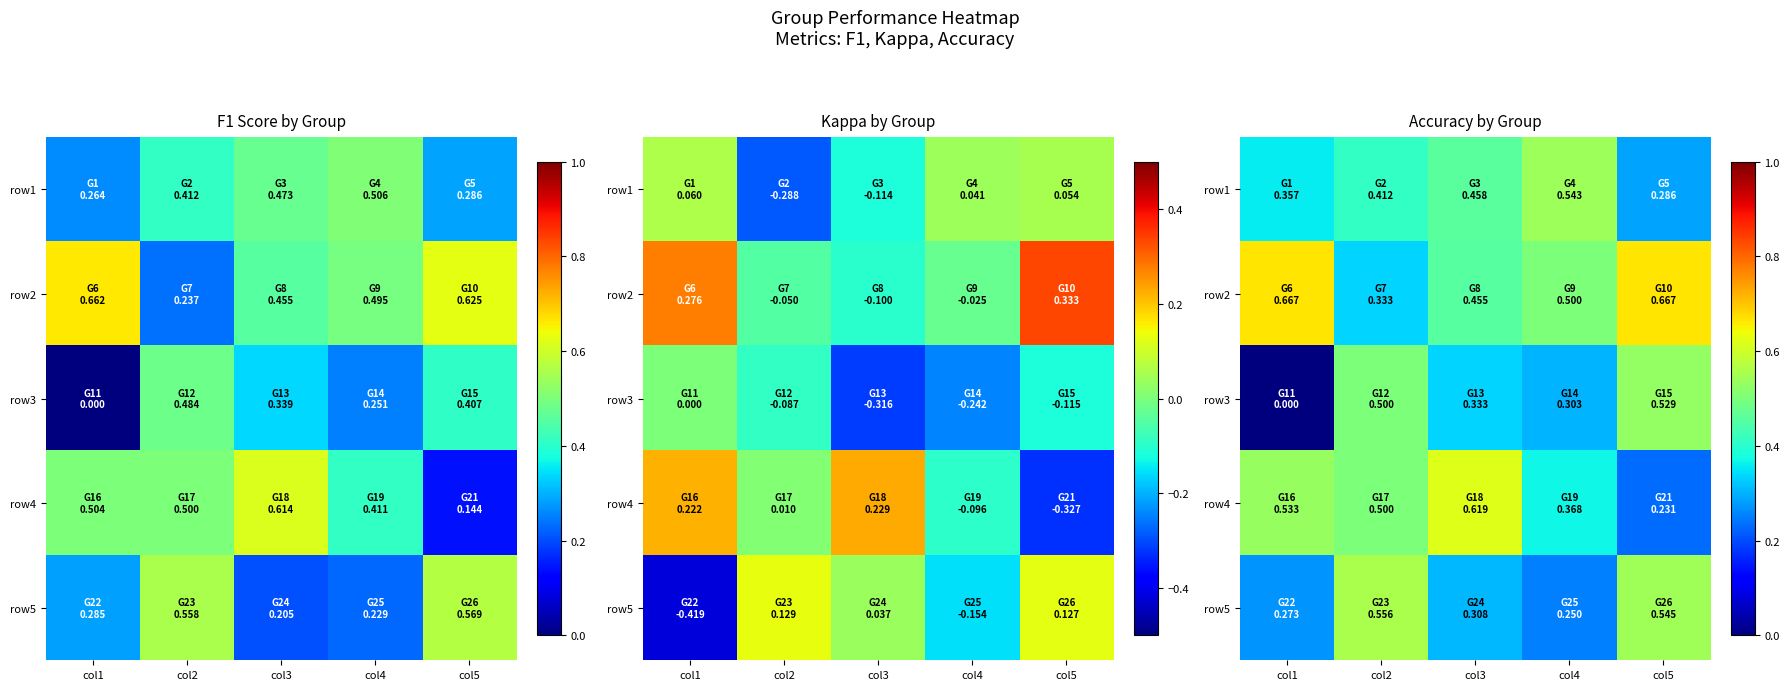

Between col4 and col2, which is larger?

col4